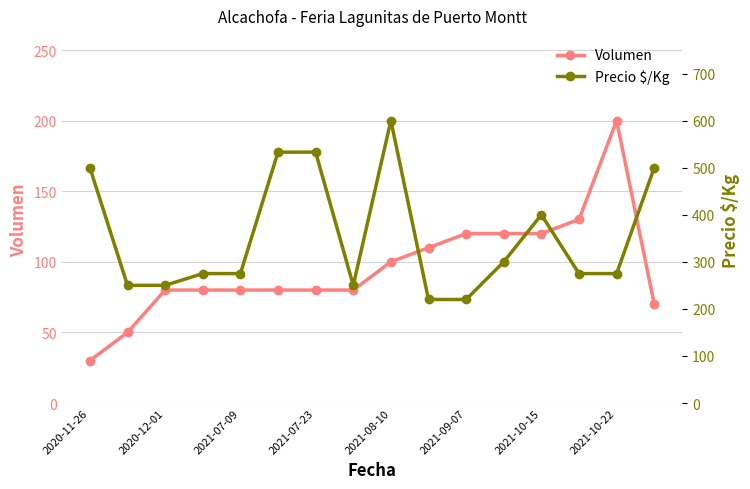

True or false: Precio $/Kg and Volumen intersect in this chart.

False